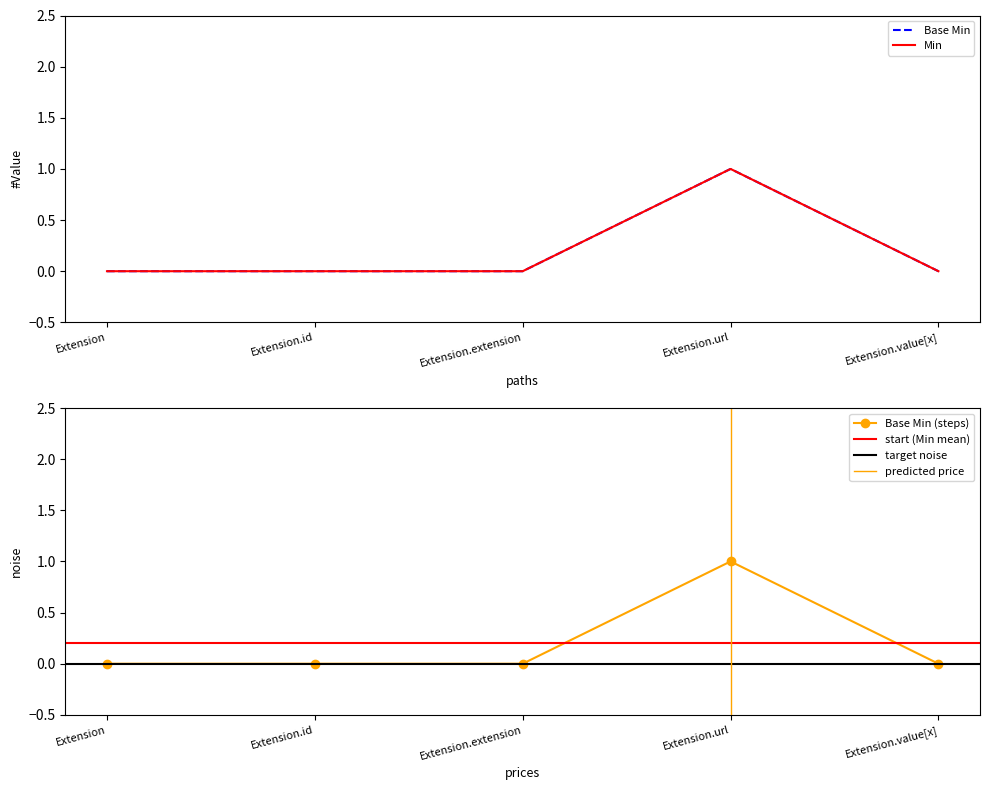

True or false: Min has more than 2 interior local peaks.

False